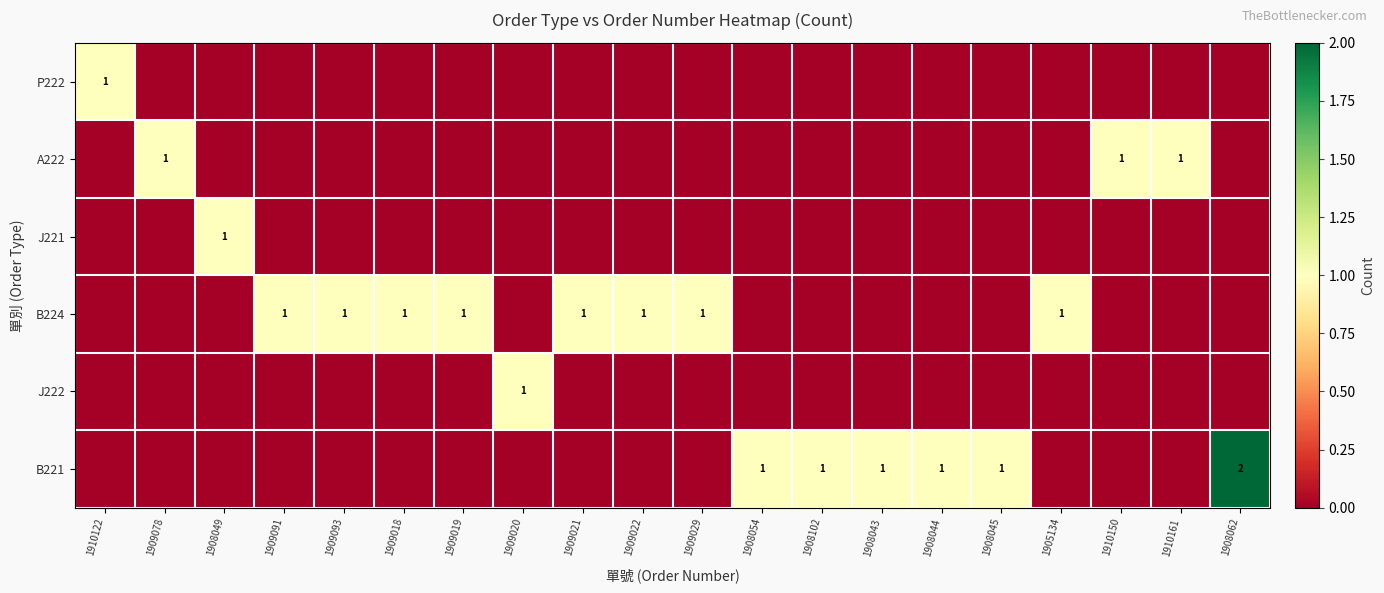

List the series in order of their peak value, lowest first.

P222, A222, J221, B224, J222, B221